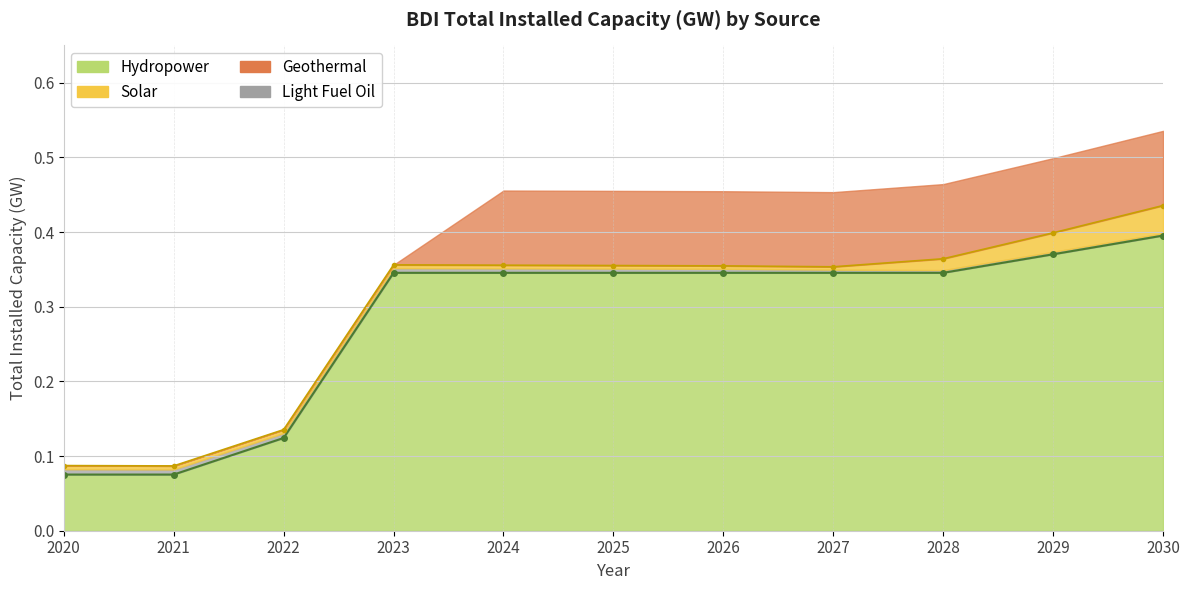

The Hydropower series shows 0.3 at 2026. True or false?

True